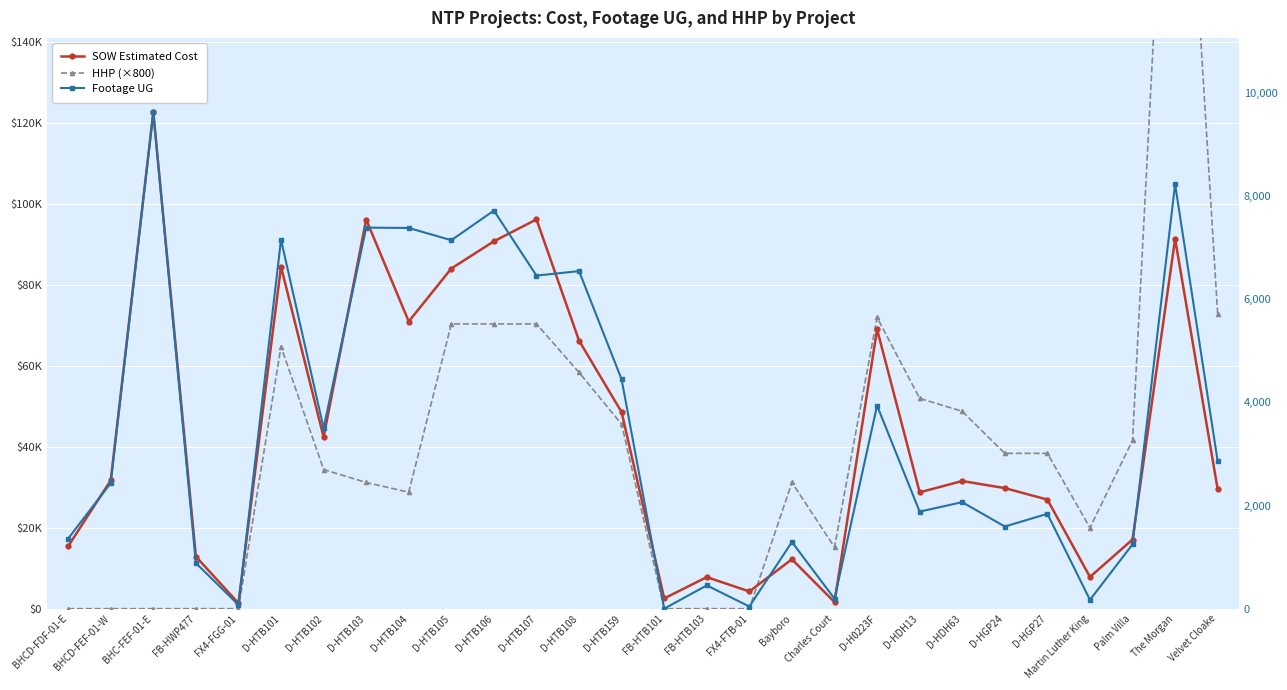

At Palm Villa, list the series in order from smallest to largest.

Footage UG, SOW Estimated Cost, HHP (×800)